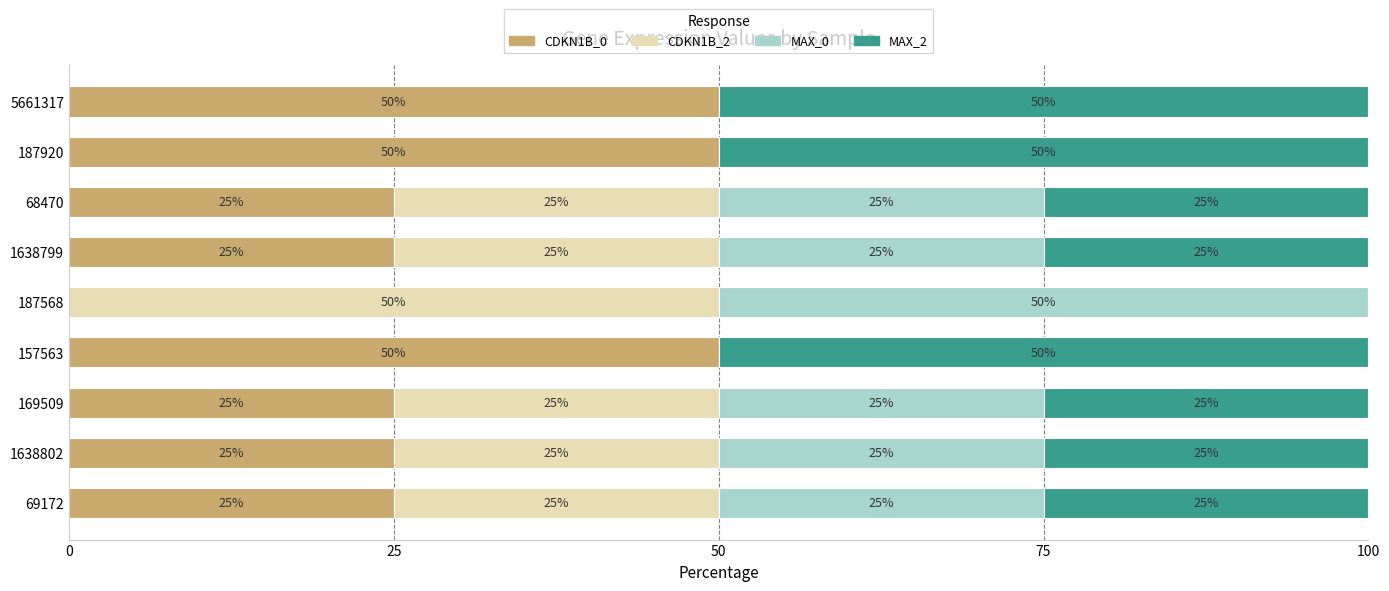

Count the number of data series in this chart.

4